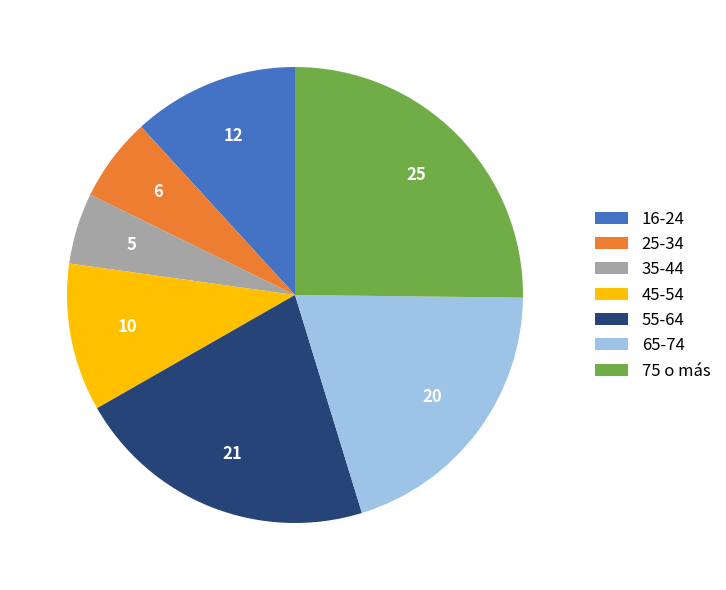

Which has a higher value, 45-54 or 35-44?

45-54